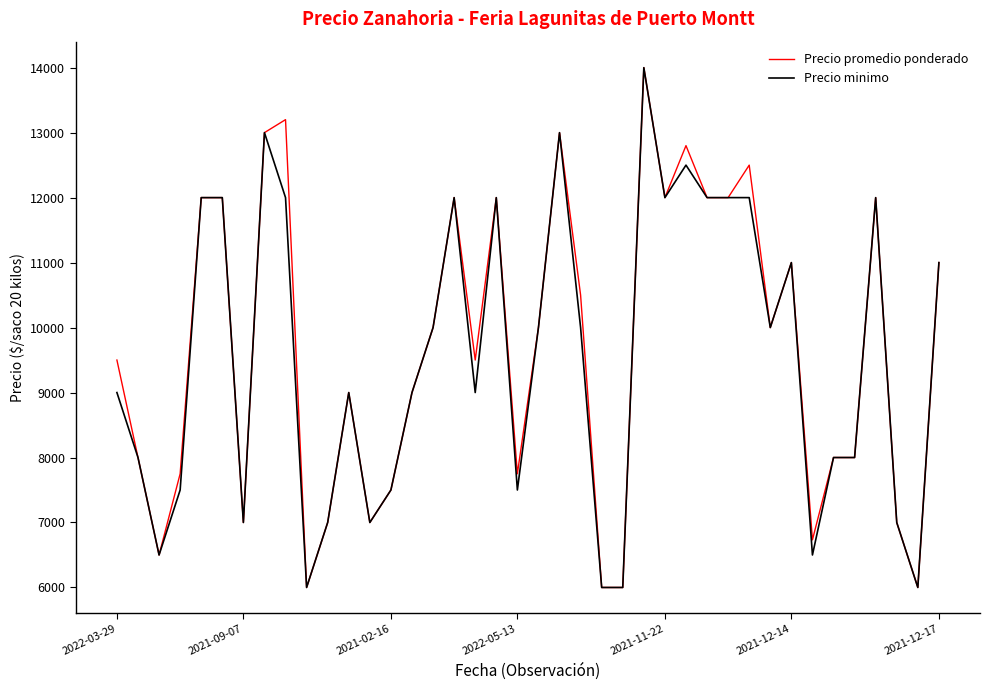

What is the maximum value for Precio promedio ponderado?

14000